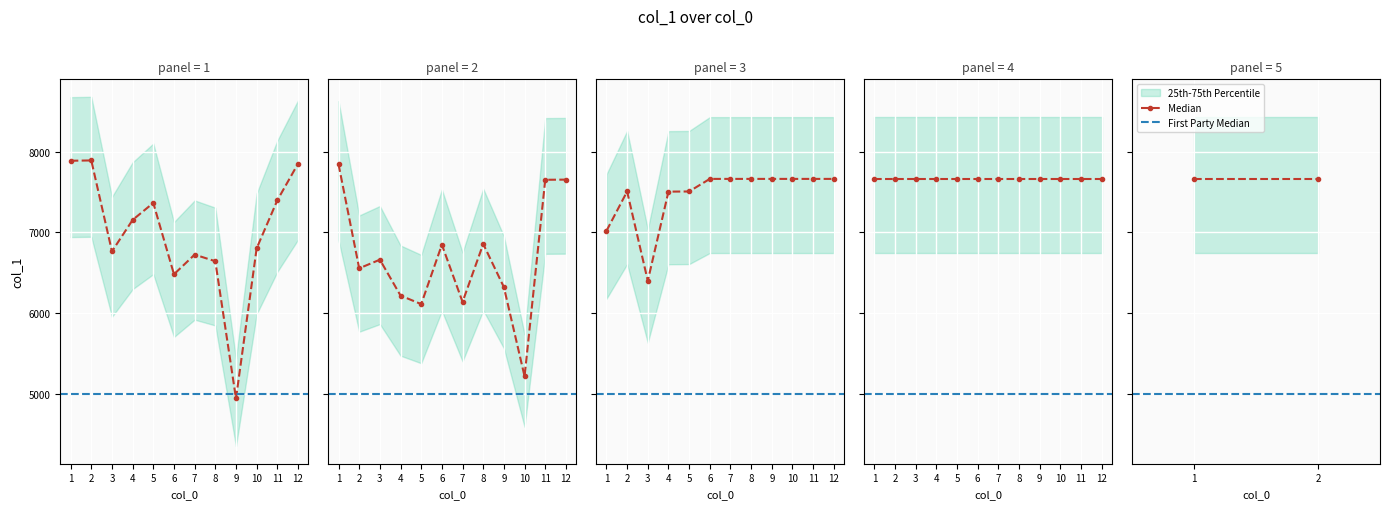

What is the sum of all First Party Median values?

10000